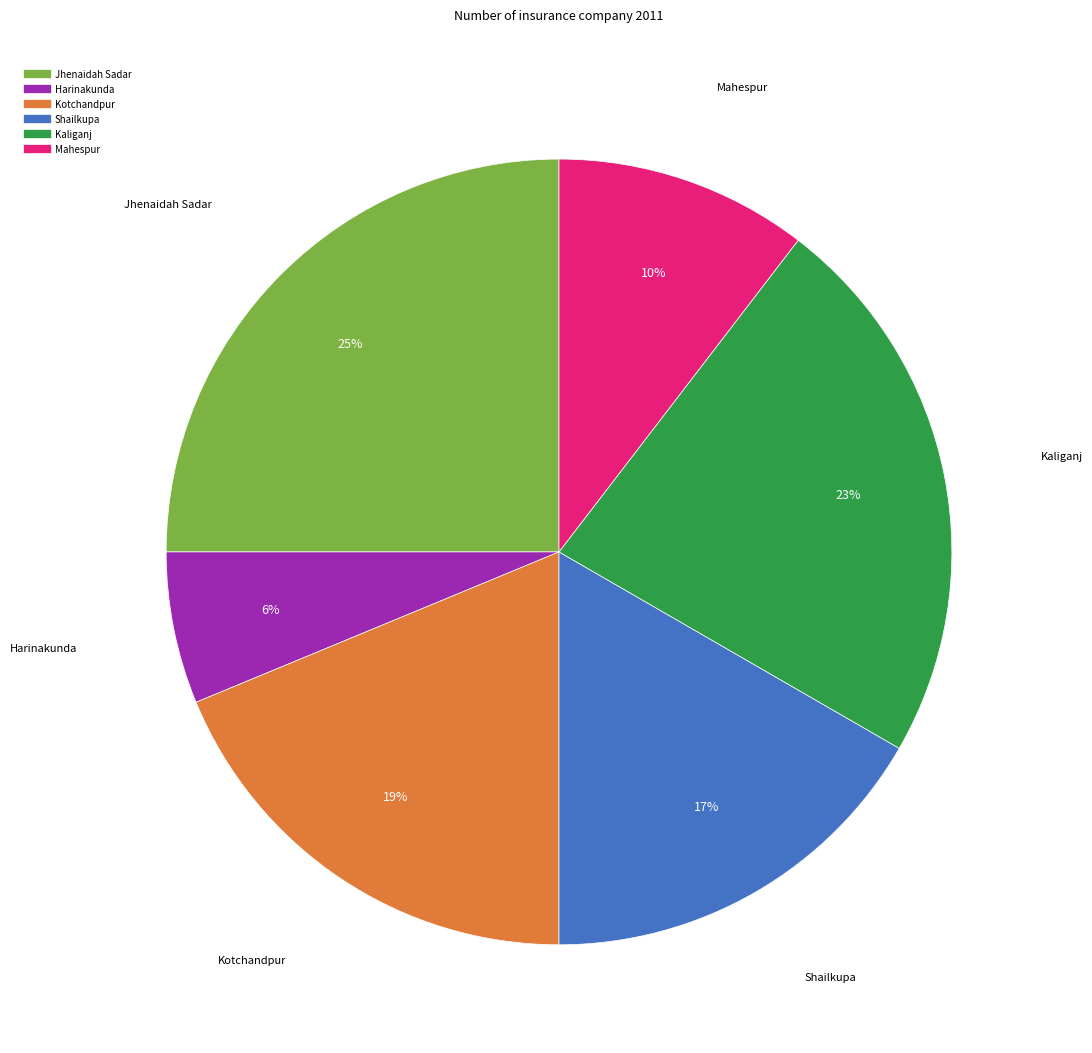

Is it true that Shailkupa is 28% of the pie?

False